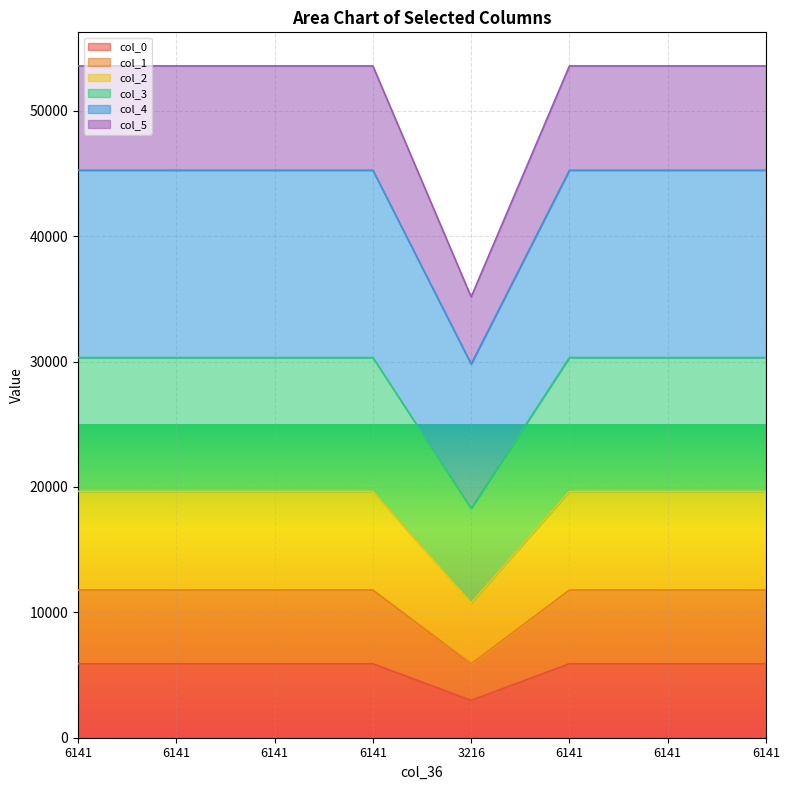

True or false: col_1 and col_3 cross at least once.

False